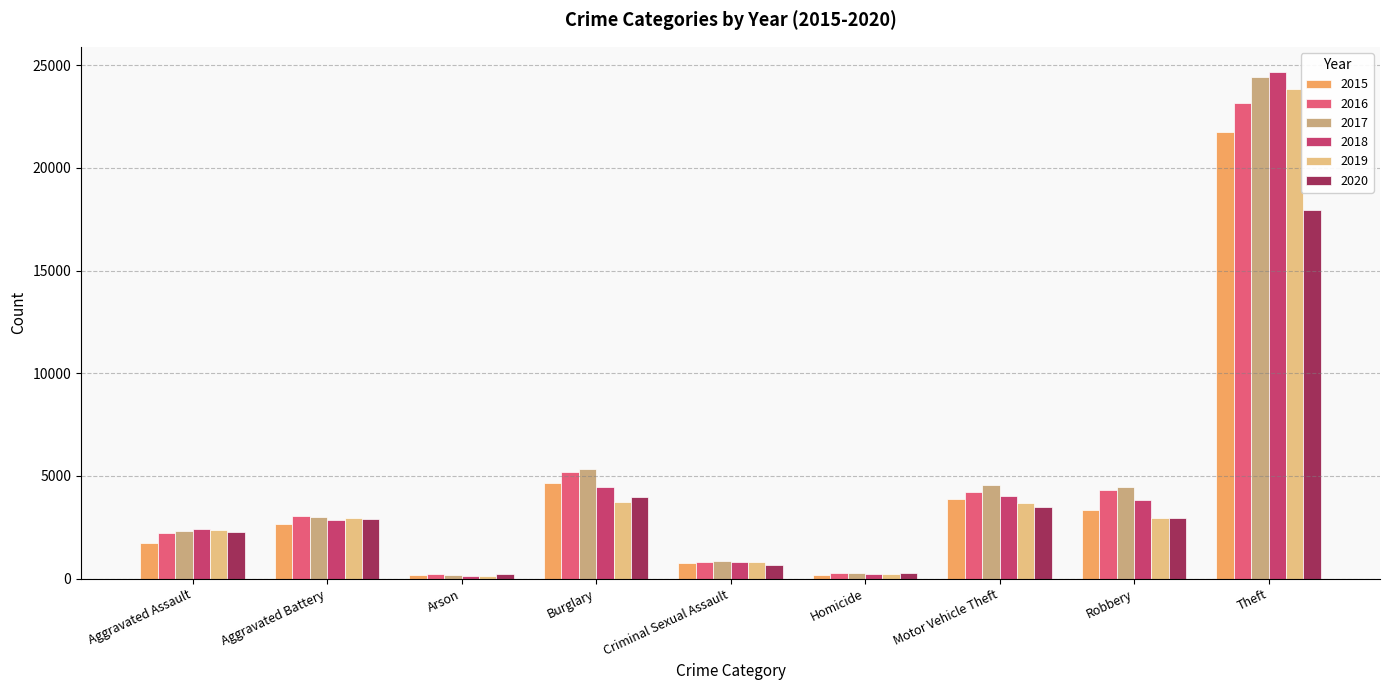

How many bars are there in each group?

6